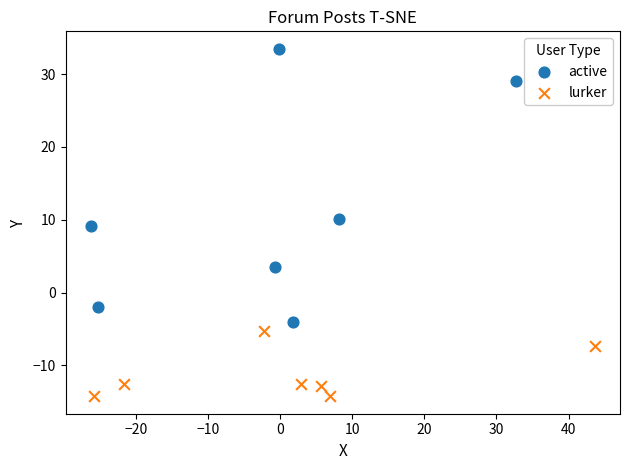

Which series reaches the maximum Y coordinate?

active